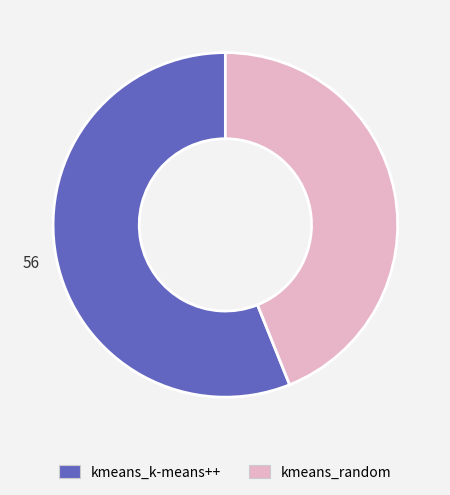

What is the largest slice in the pie chart?

kmeans_k-means++